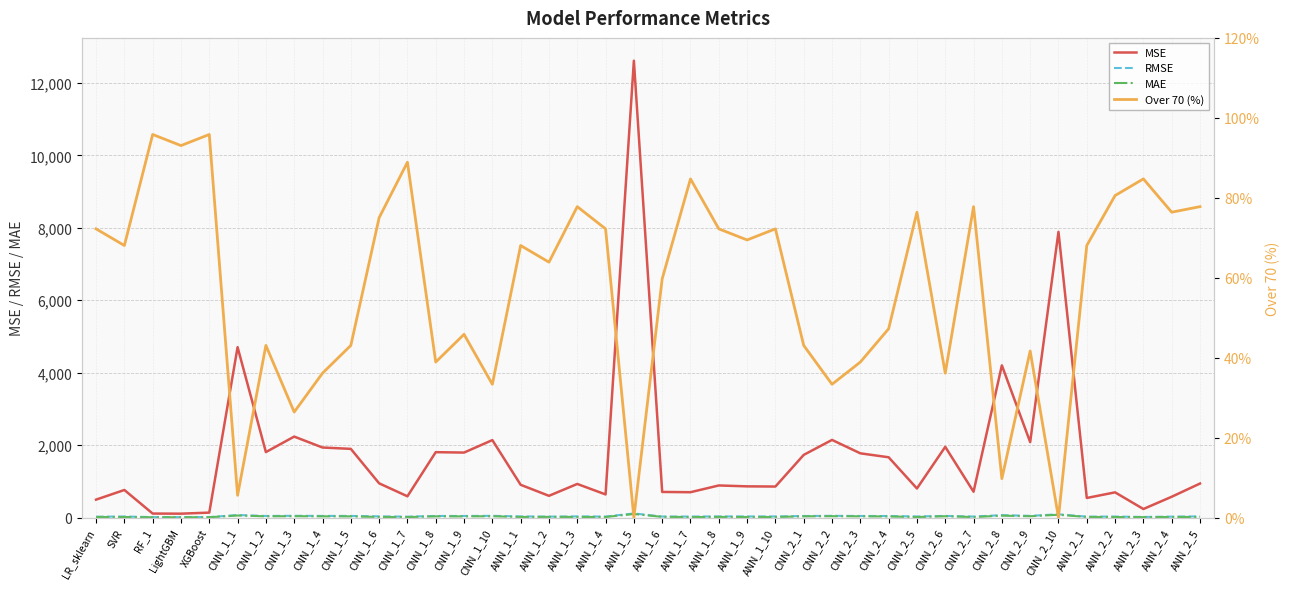

What is the maximum value shown in the chart?

12614.3